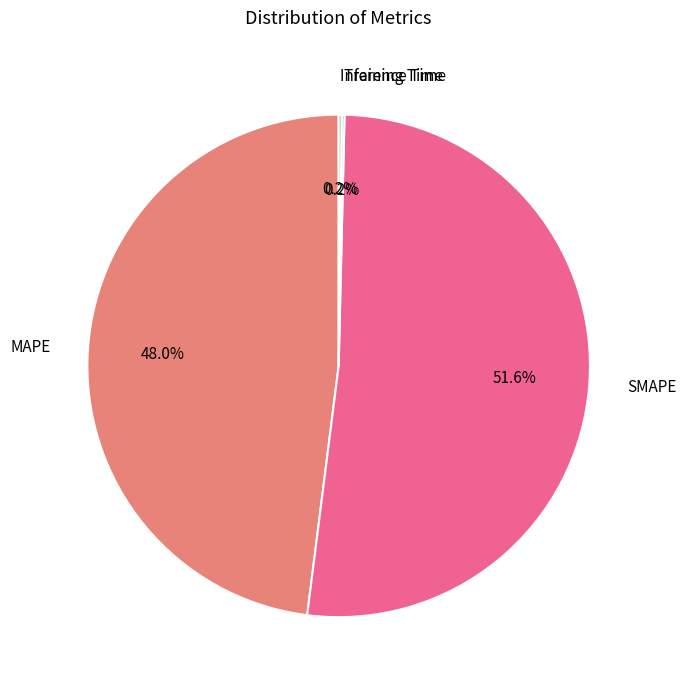

What percentage is NOT represented by SMAPE?

48.4%